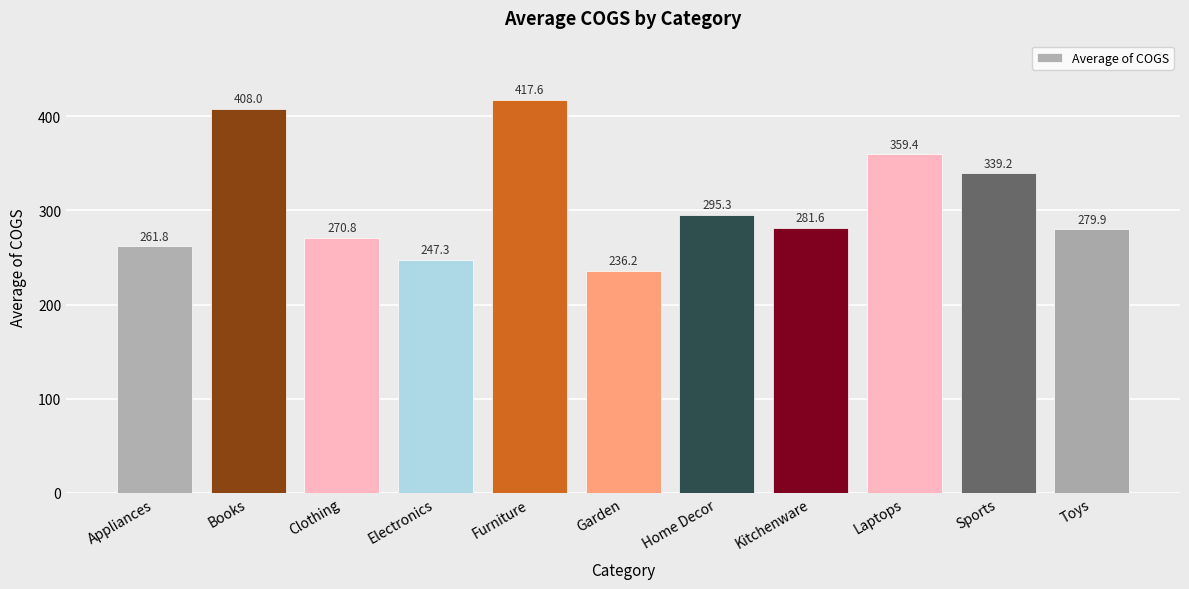

What is the approximate value at Toys?

279.9